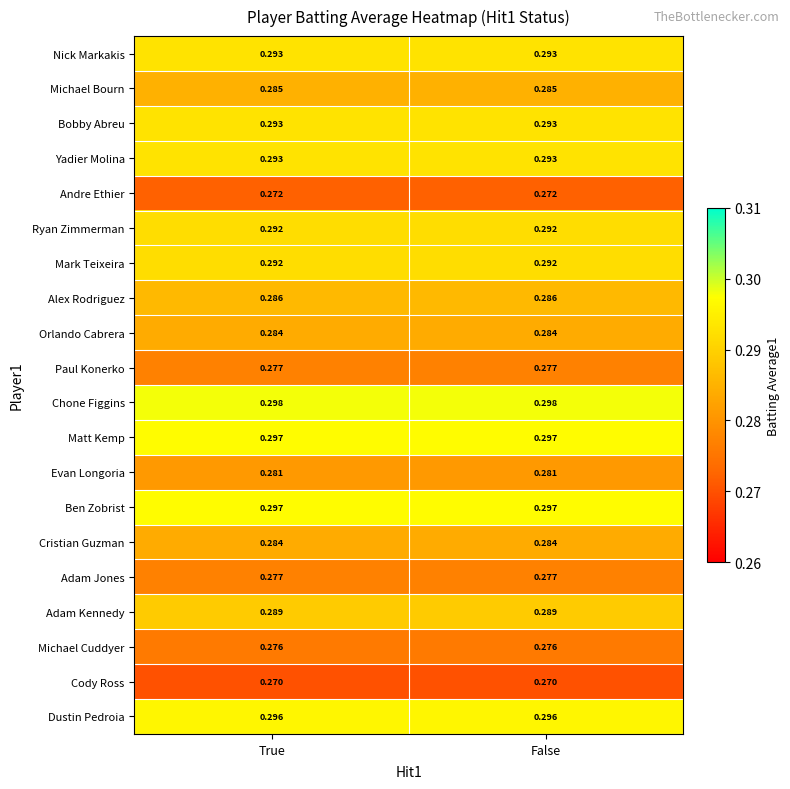

Is the value of Andre Ethier at False greater than the value of Bobby Abreu at True?

No